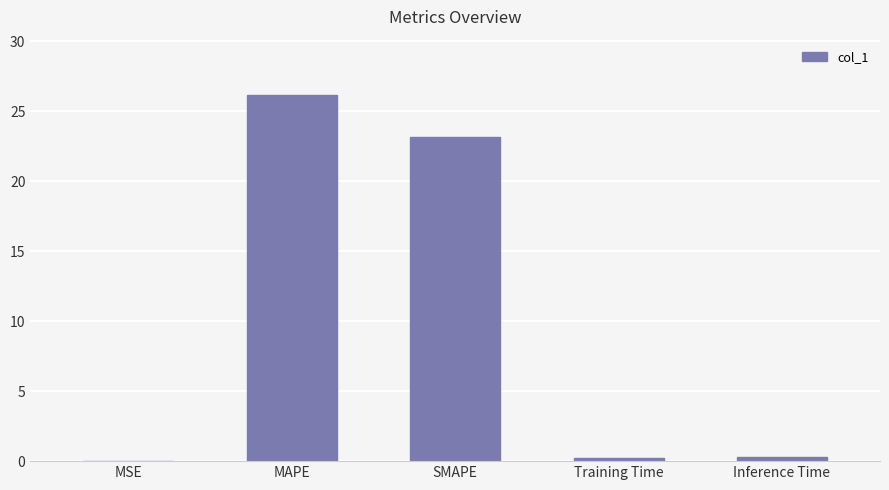

What is the greatest value displayed?

26.2